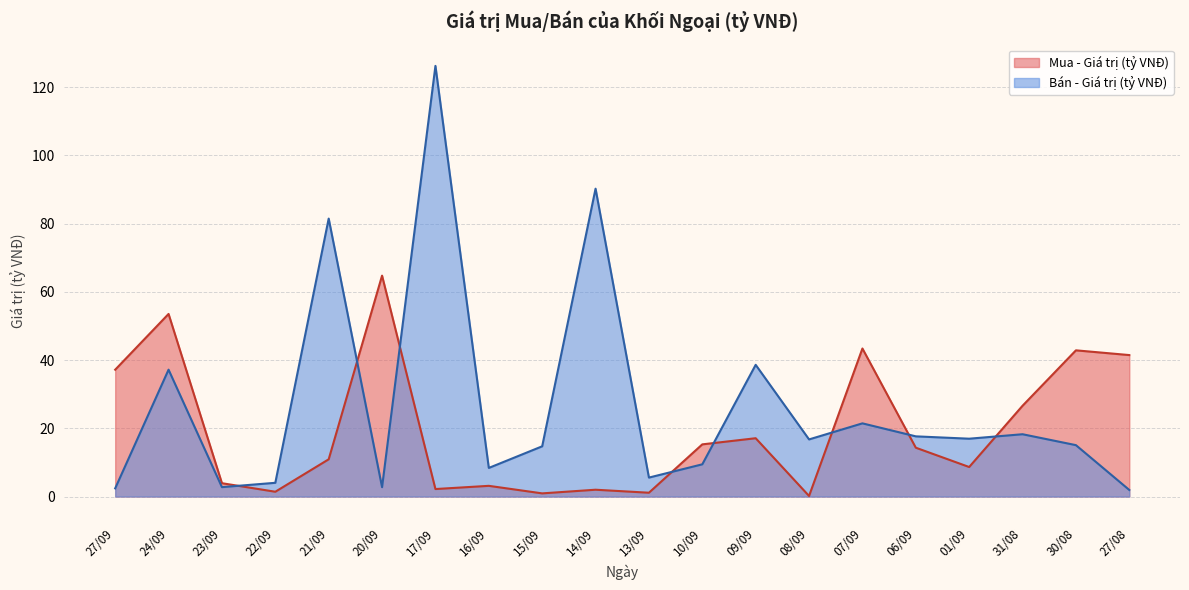

What is the difference between the second highest and second lowest values in the Bán - Giá trị (tỷ VNĐ) series?

87.9